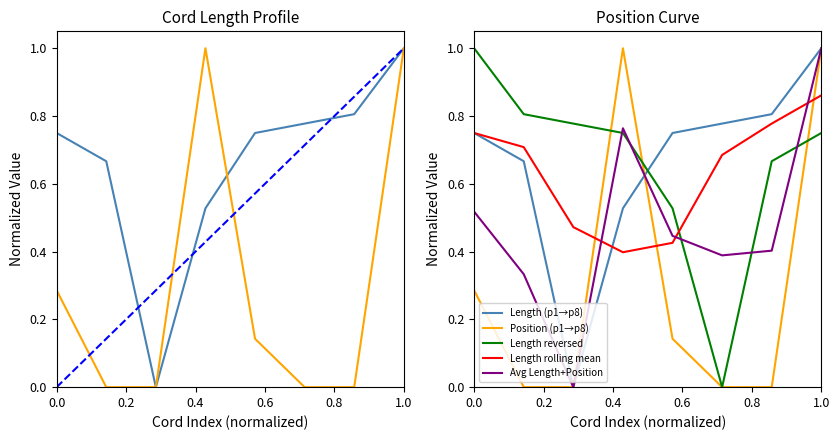

What is the difference between the values at p3 and p7?

0.8